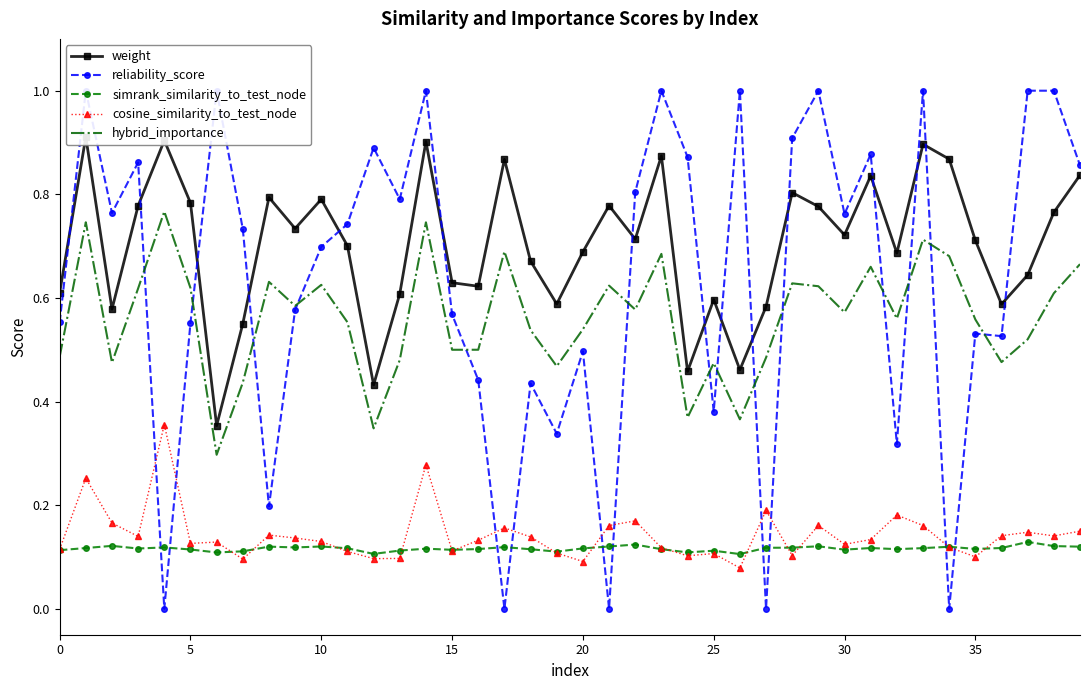

What are all the series names shown in the legend?

weight, reliability_score, simrank_similarity_to_test_node, cosine_similarity_to_test_node, hybrid_importance